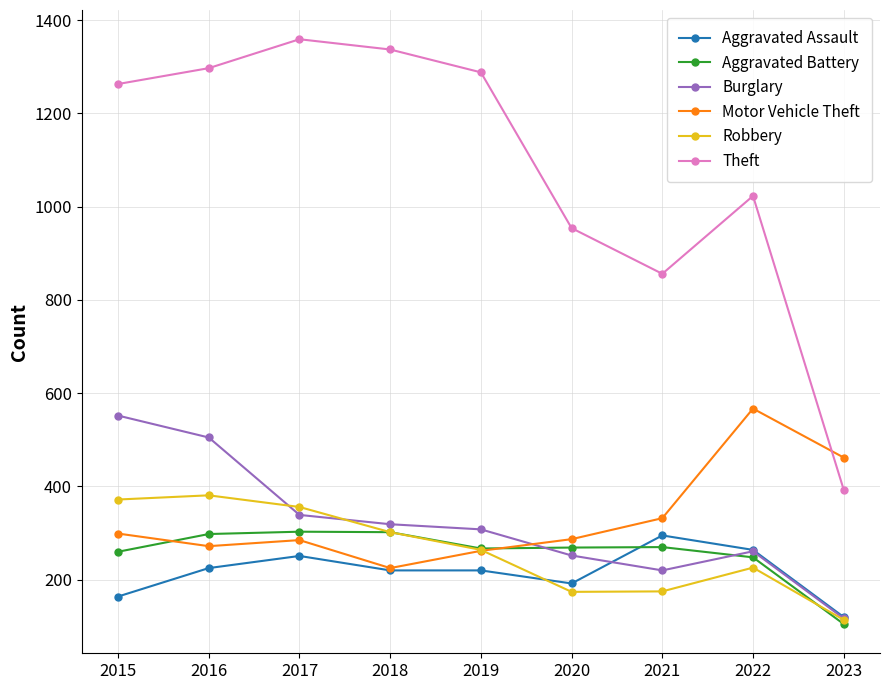

What are all the series names shown in the legend?

Aggravated Assault, Aggravated Battery, Burglary, Motor Vehicle Theft, Robbery, Theft